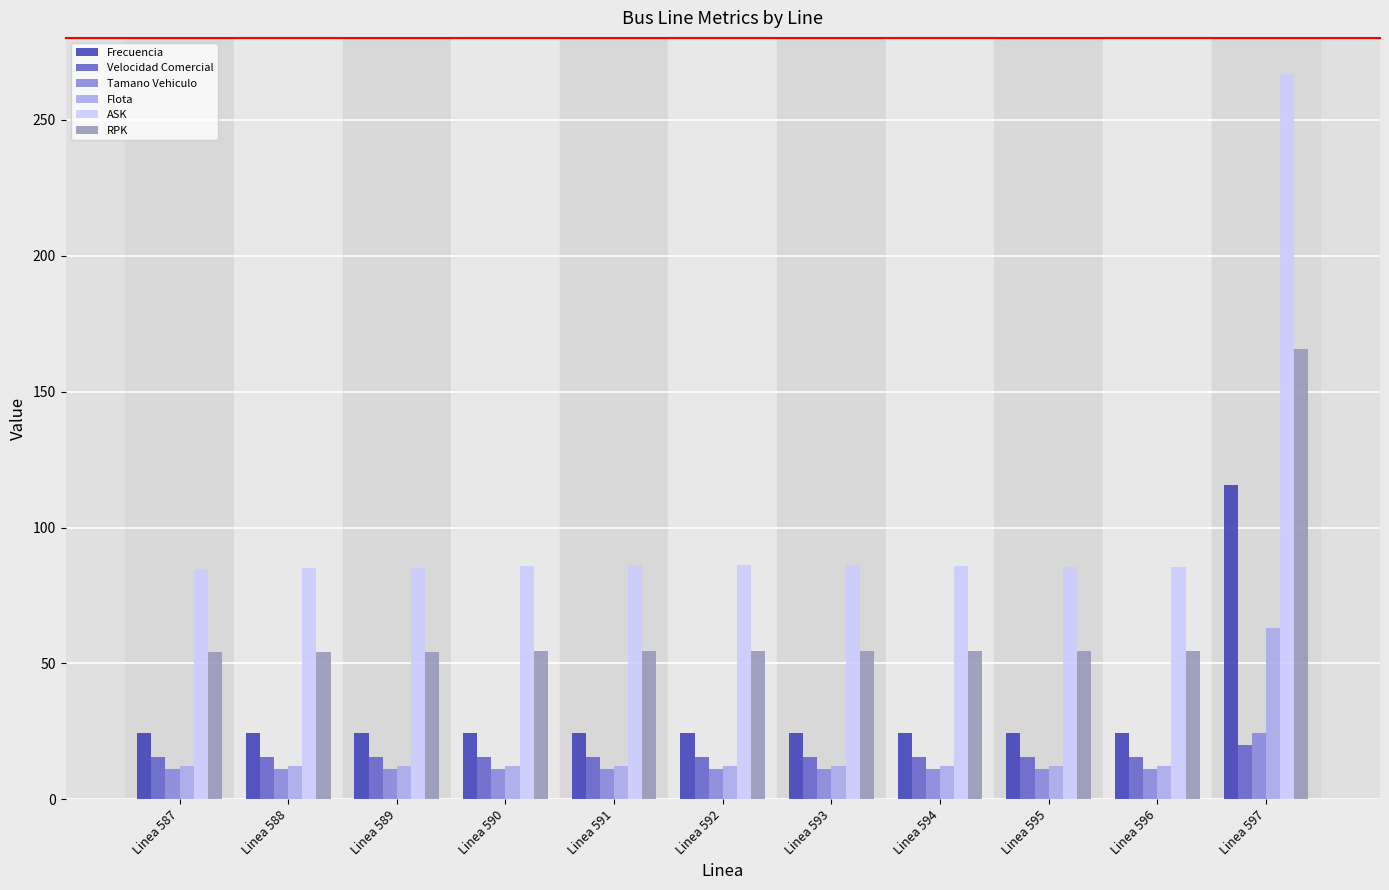

What is the difference between the RPK values at Linea 588 and Linea 592?

0.6